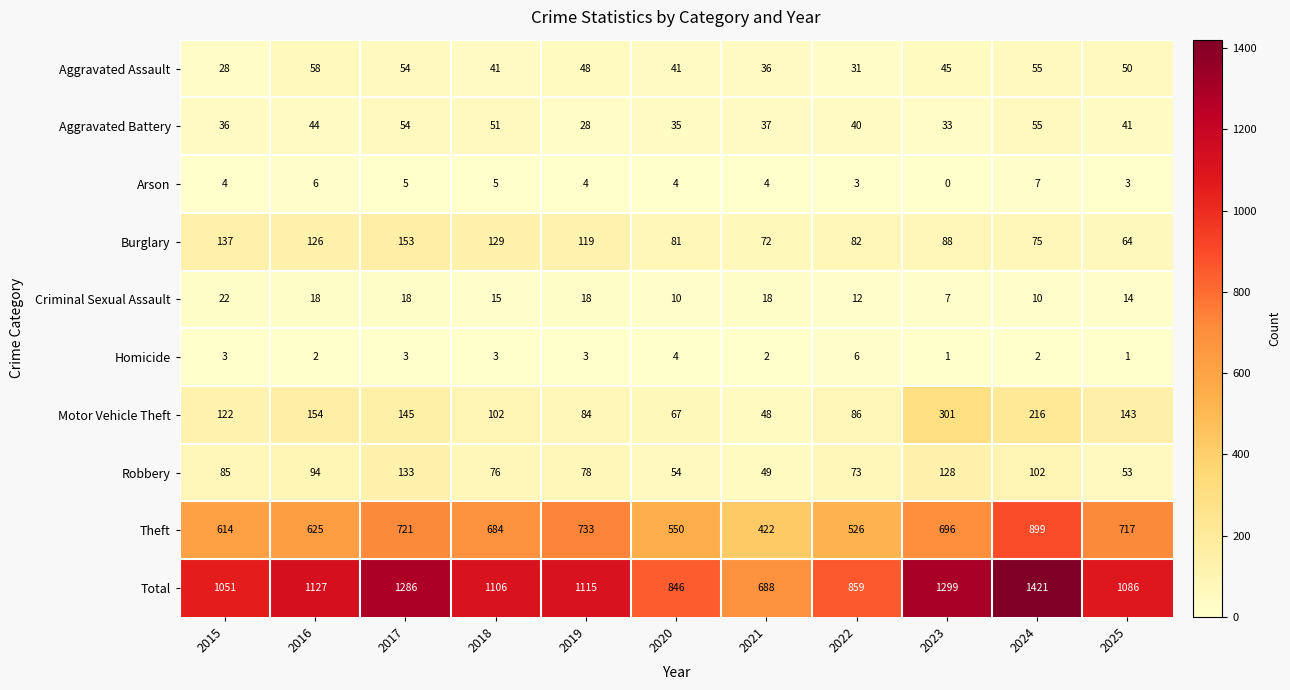

What is the greatest value displayed?

1421